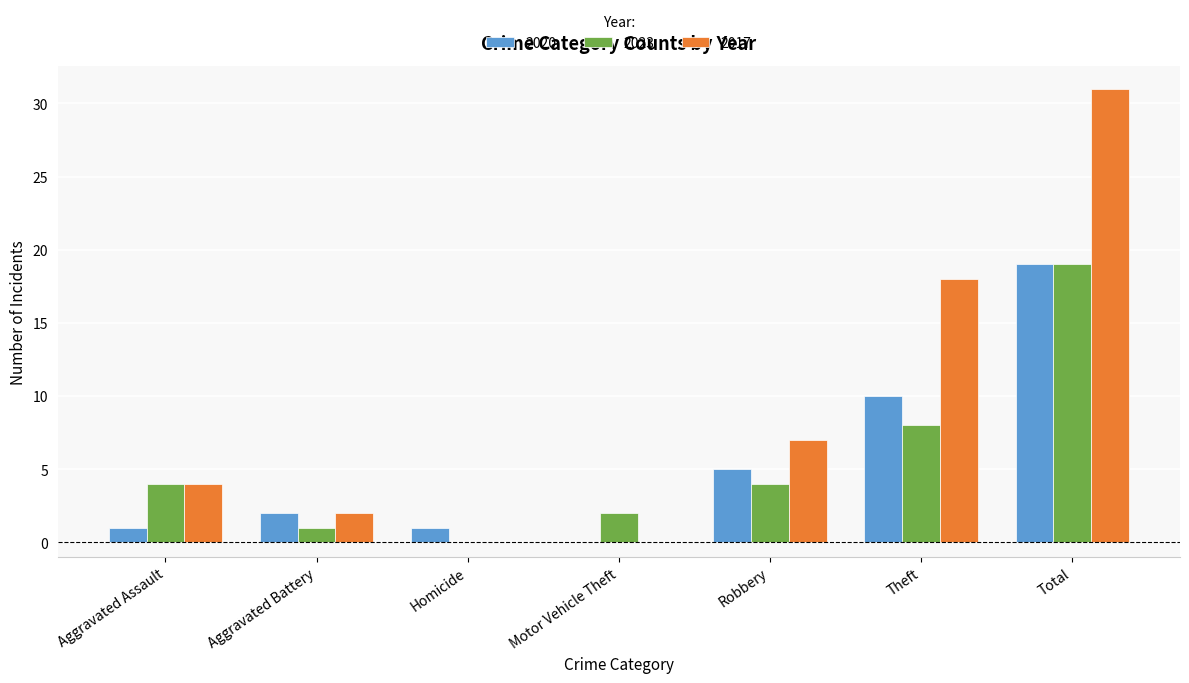

What is the sum of all 2023 values?

38